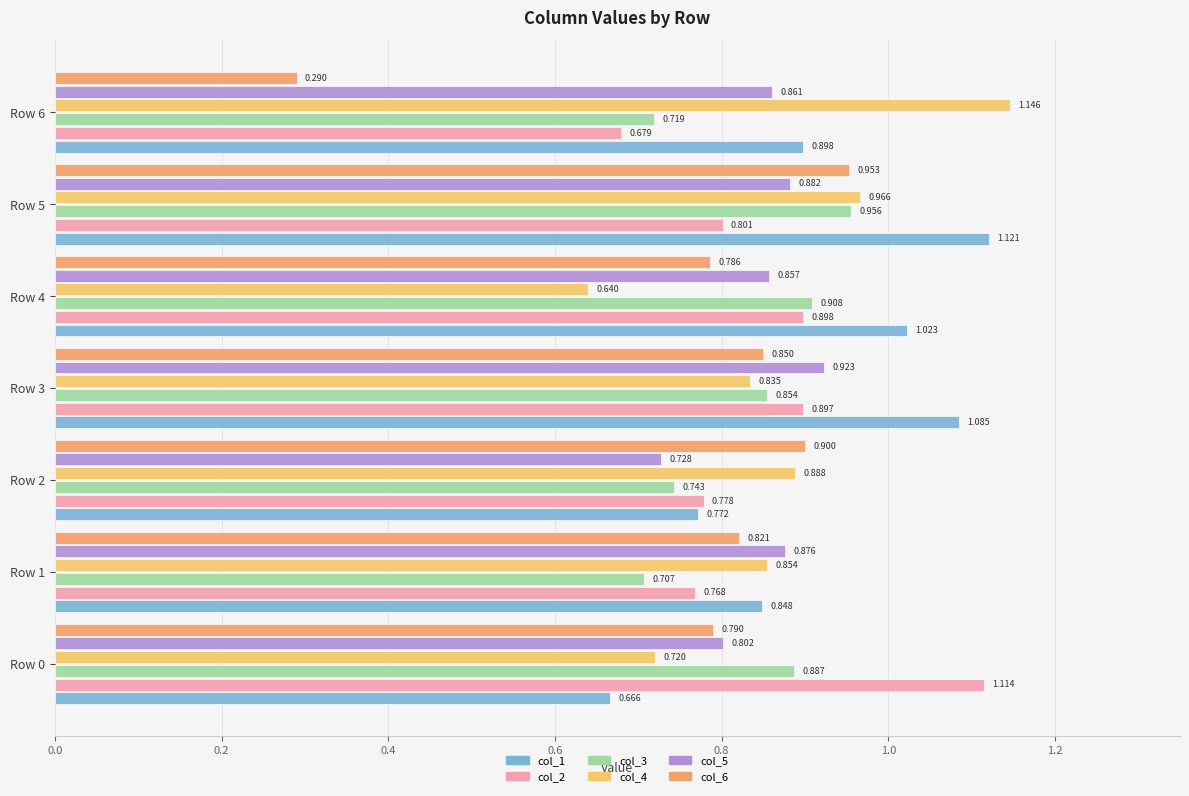

What are all the series names shown in the legend?

col_1, col_2, col_3, col_4, col_5, col_6